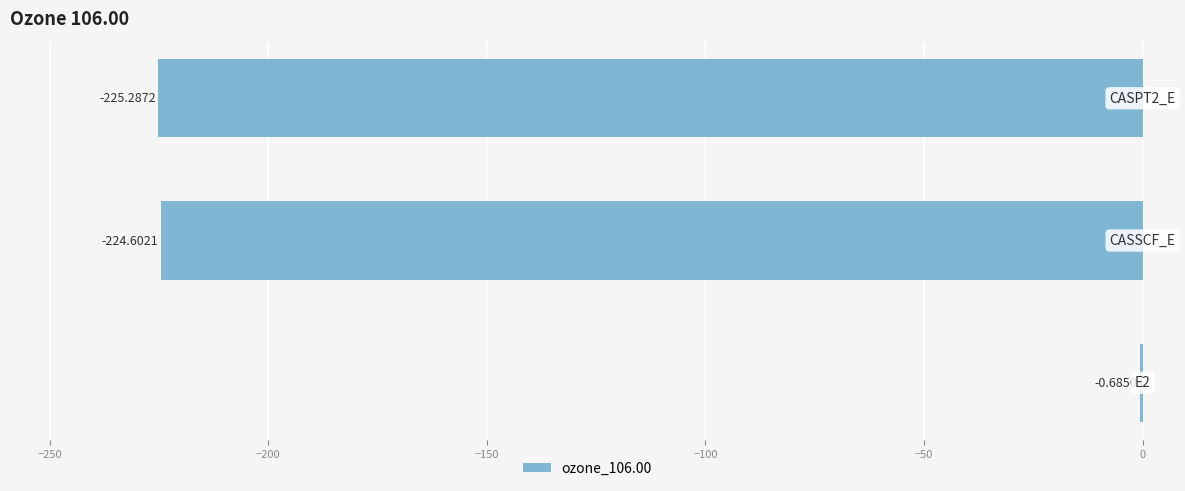

Count the number of data series in this chart.

1